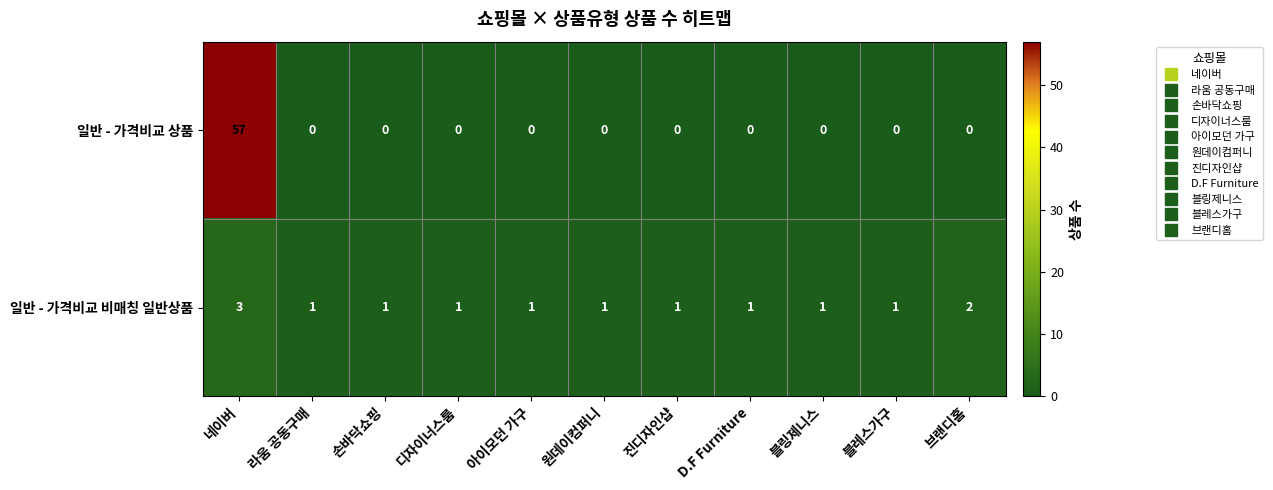

The value of 일반 - 가격비교 상품 at 브랜디홈 is 0. True or false?

True